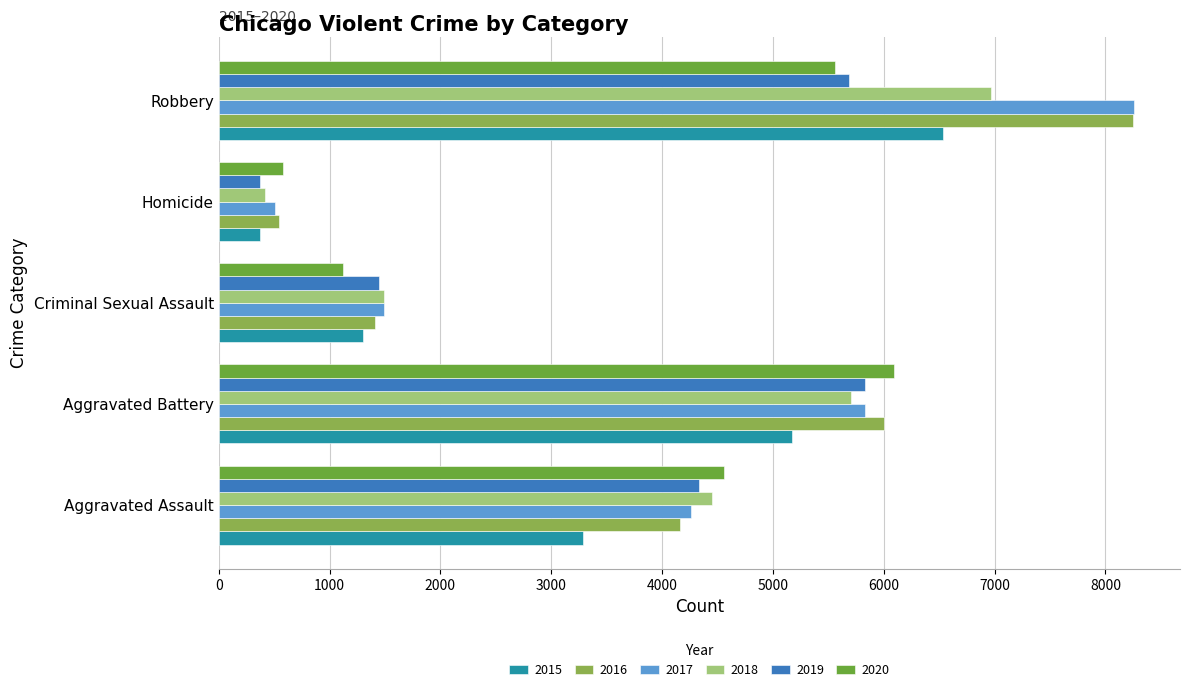

What is the maximum value for 2015?

6534